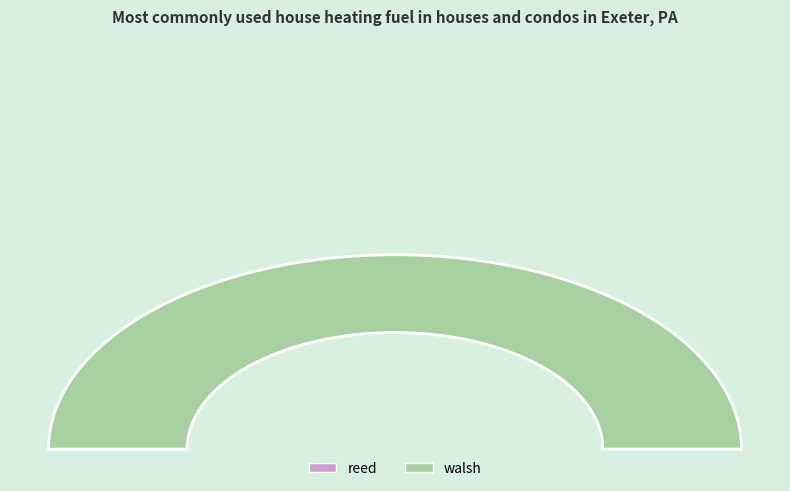

Count the number of slices in the pie.

2